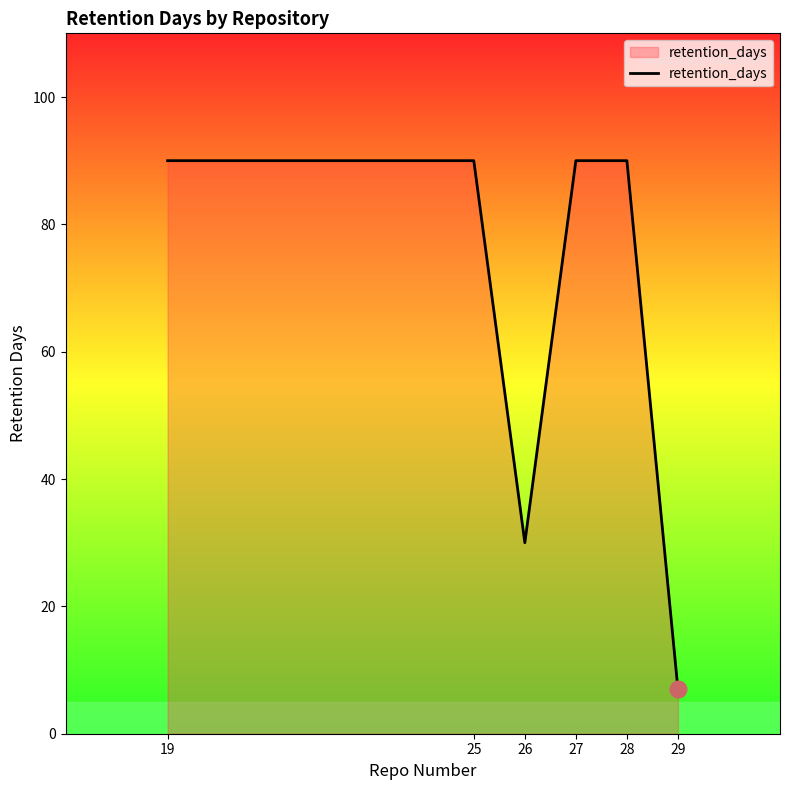

Is it true that the value at 28 is 53?

False